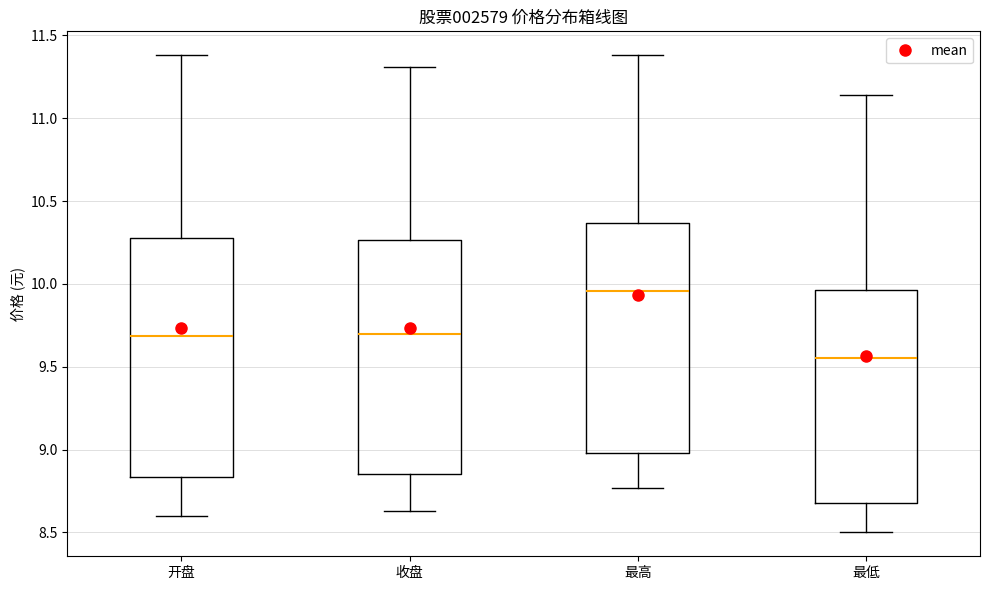

Reading left to right, read every box against the y-axis: the position of its median line, the range the box covers, and the ends of its whiskers. The values are not printed on the chart, so give them approximately, as read against the axis.

开盘: median 9.70, box 8.85 to 10.30, whiskers 8.60 to 11.40
收盘: median 9.70, box 8.85 to 10.25, whiskers 8.65 to 11.30
最高: median 9.95, box 9.00 to 10.35, whiskers 8.75 to 11.40
最低: median 9.55, box 8.70 to 9.95, whiskers 8.50 to 11.15